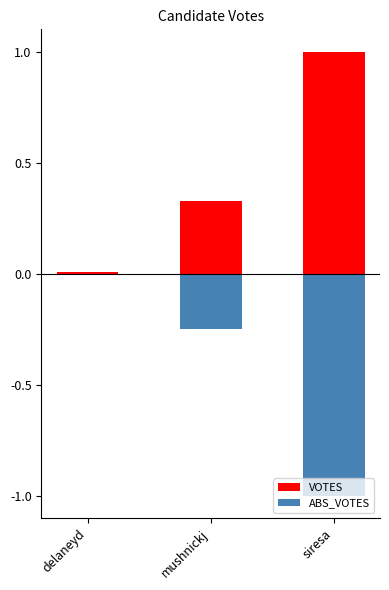

Count the number of categories in the chart.

3